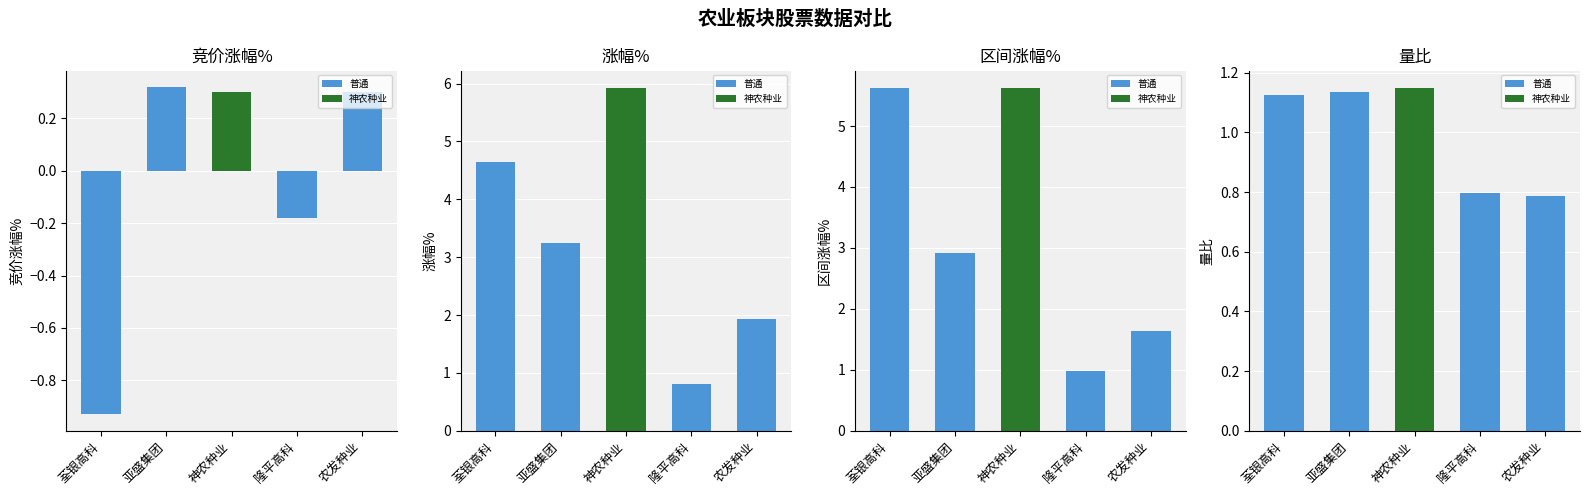

Which series has the largest range (max minus min)?

涨幅%